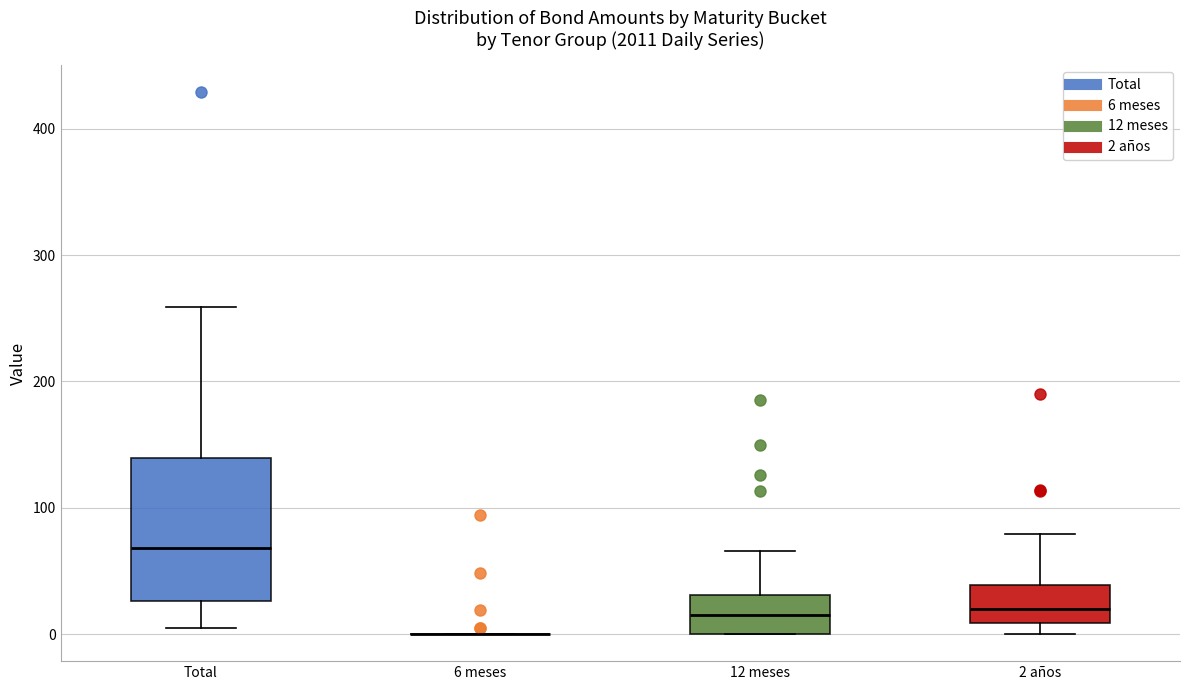

Reading left to right, read every box against the y-axis: the position of its median line, the range the box covers, and the ends of its whiskers. The values are not printed on the chart, so give them approximately, as read against the axis.

Total: median 70, box 30 to 140, whiskers 10 to 260
6 meses: box collapsed to a line at 0, whiskers 0 to 0
12 meses: median 20, box 0 to 30, whiskers 0 to 70
2 años: median 20, box 10 to 40, whiskers 0 to 80